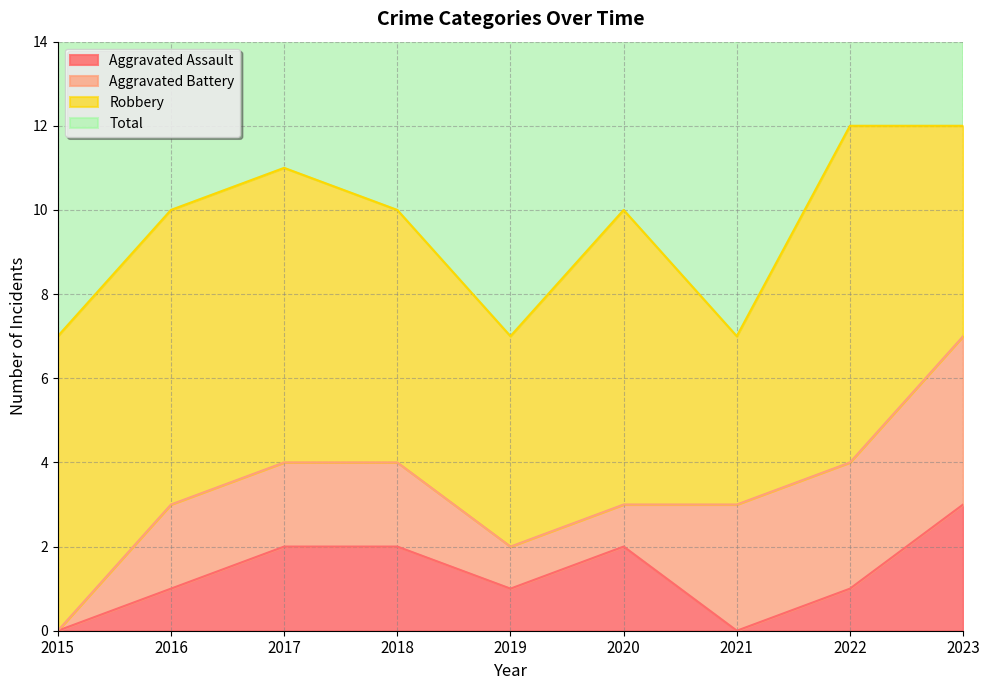

List the labels in order of Total value, smallest first.

2015, 2019, 2021, 2016, 2018, 2020, 2017, 2022, 2023